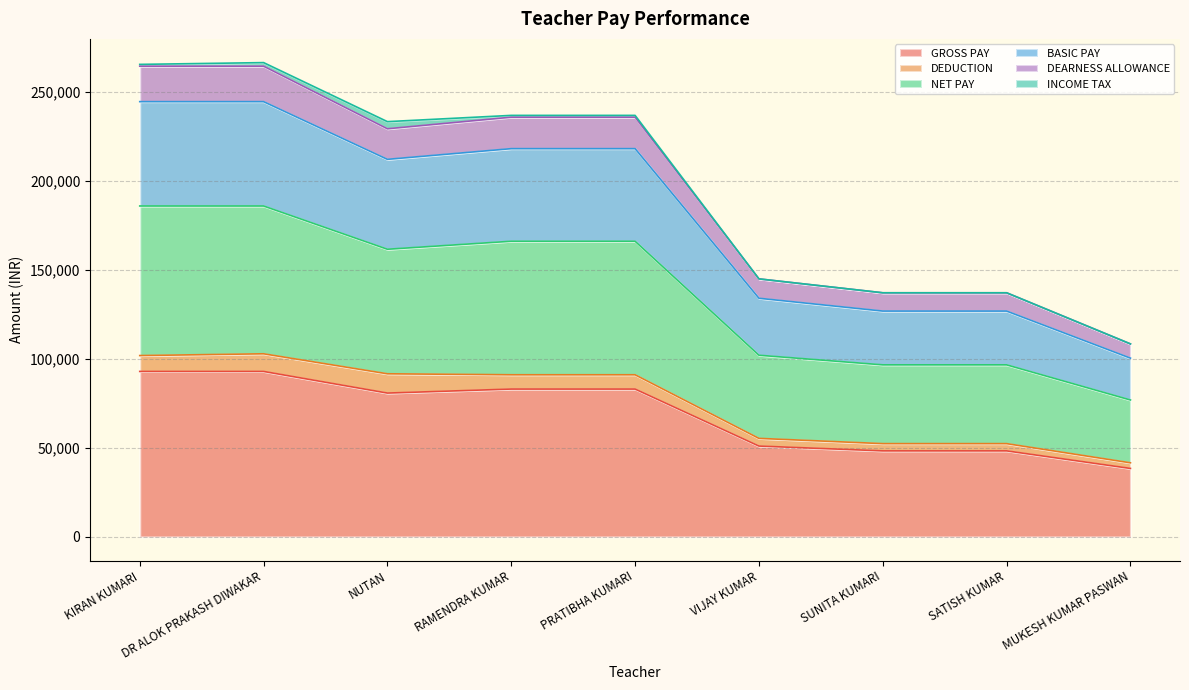

True or false: DEARNESS ALLOWANCE has a value of 67554 at KIRAN KUMARI.

False